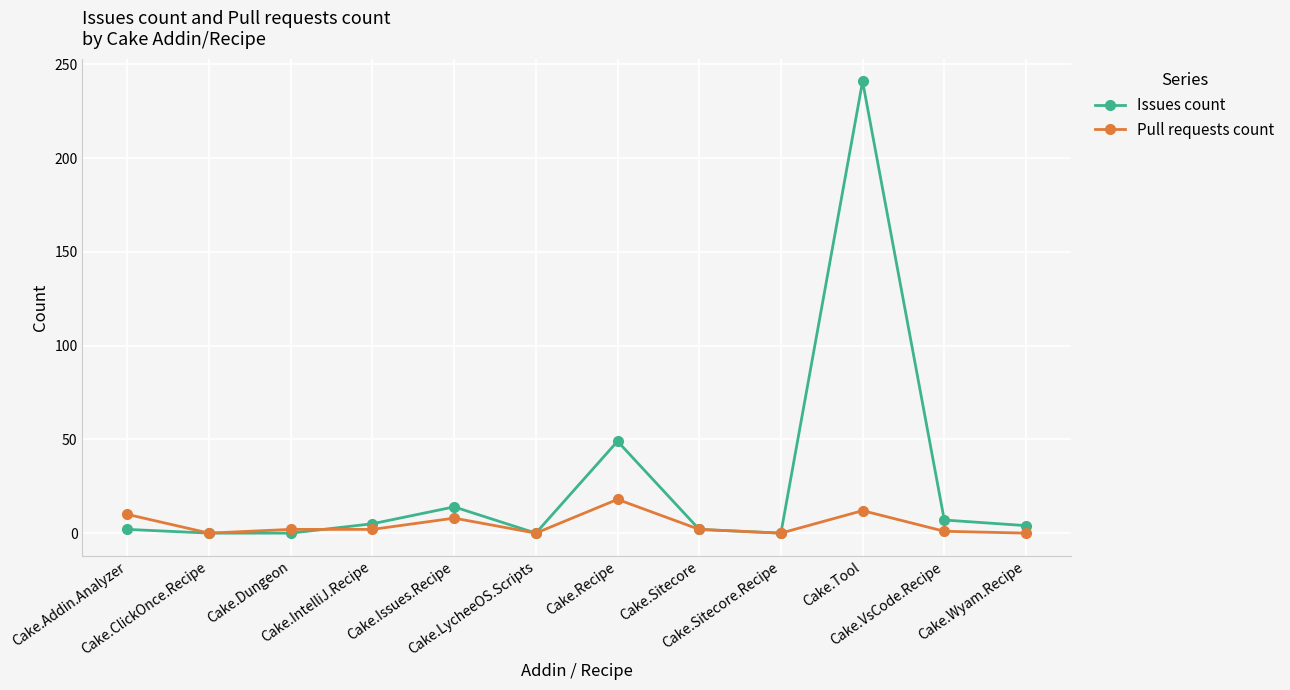

Is the value of Issues count at Cake.IntelliJ.Recipe greater than the value of Pull requests count at Cake.Recipe?

No